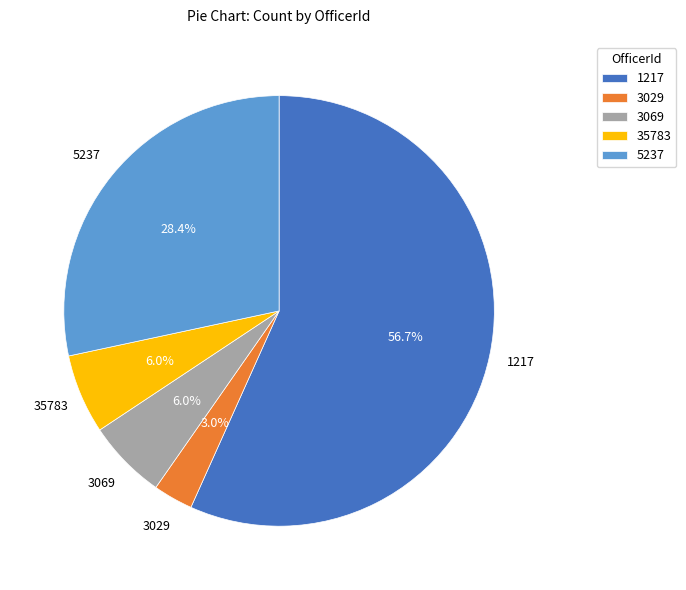

True or false: 1217 accounts for 1% of the total.

False